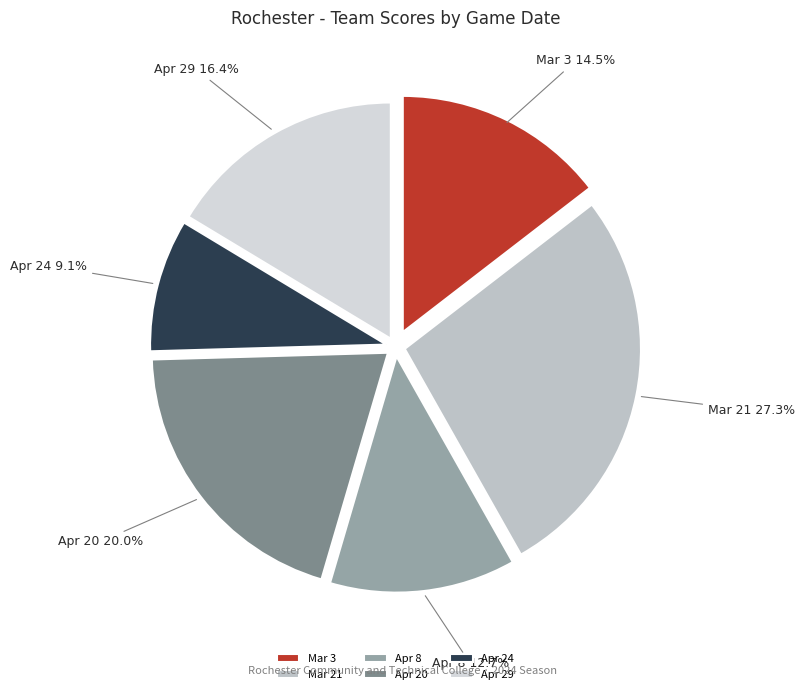

To the nearest percent, what percentage of the pie is Apr 29?

16%